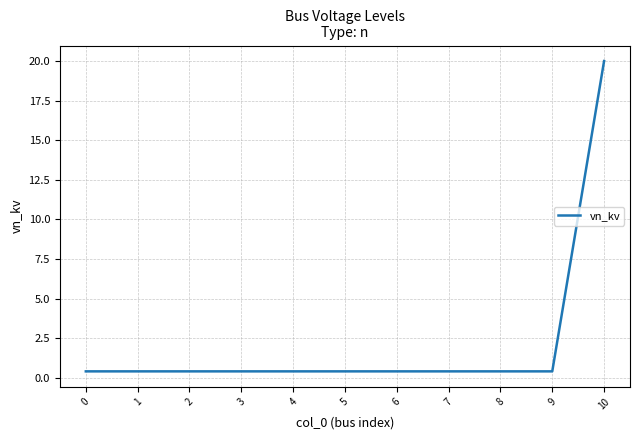

What is the maximum value shown in the chart?

20.0